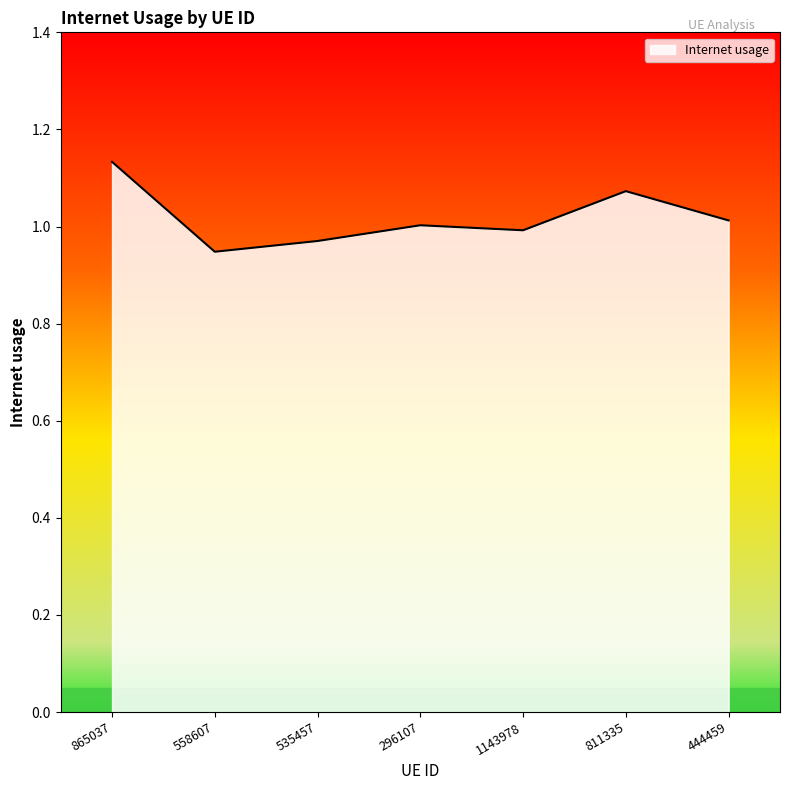

Count the number of data series in this chart.

1